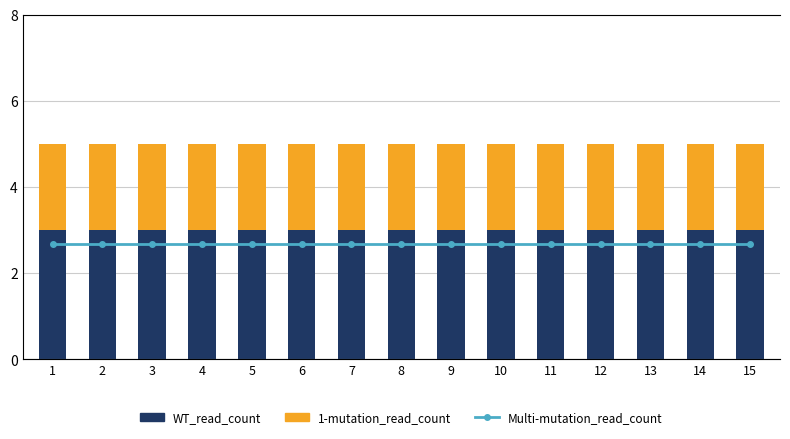

What is the sum of the WT_read_count values at 5 and 12?

6